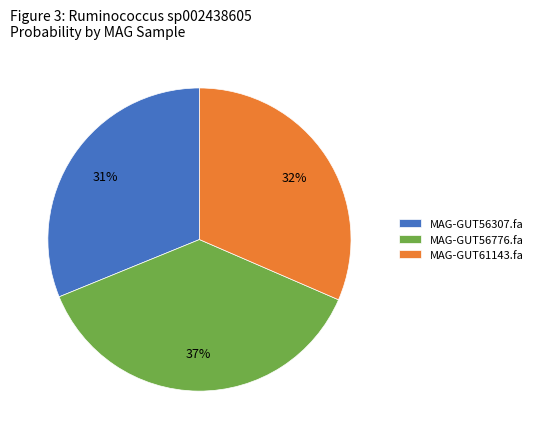

Does any single category account for the majority?

No